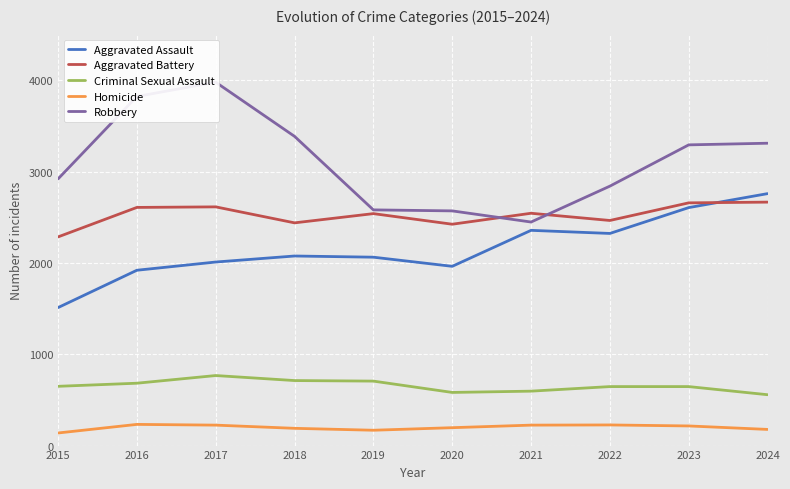

What is the lowest value of the Criminal Sexual Assault series?

557